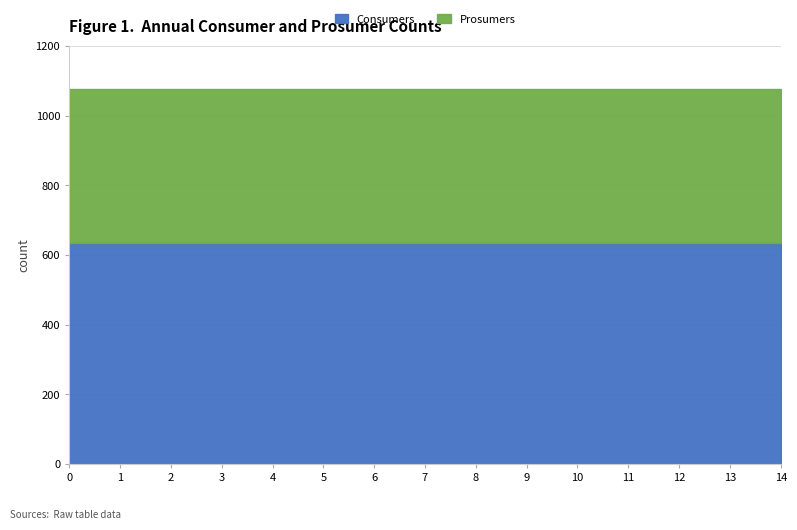

Does the chart have visible grid lines?

Yes